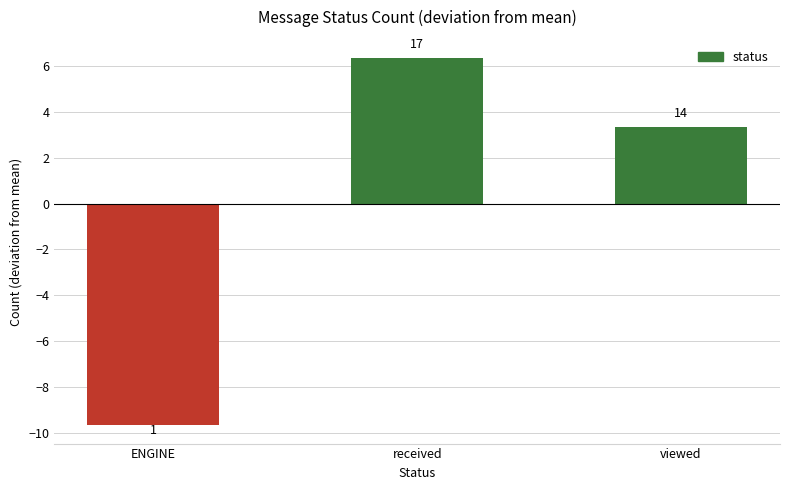

At which category does the chart reach its peak across all series?

received